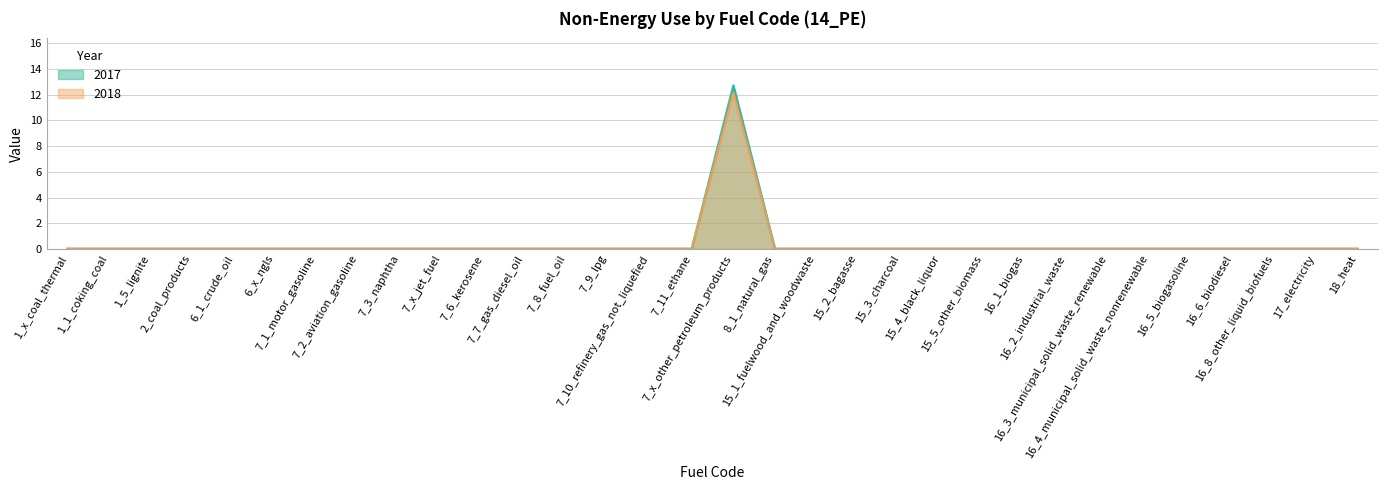

What is the maximum value for 2017?

12.7